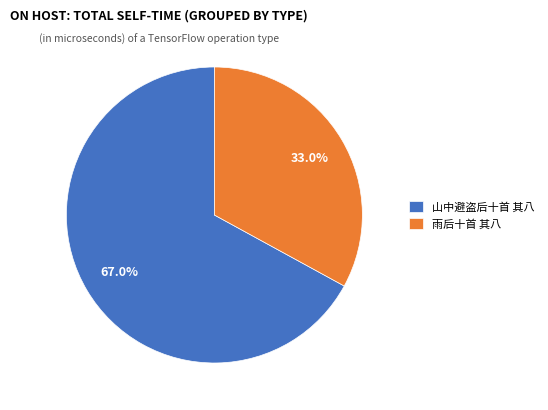

Do 山中避盗后十首 其八 and 雨后十首 其八 together represent more than half of the pie?

Yes